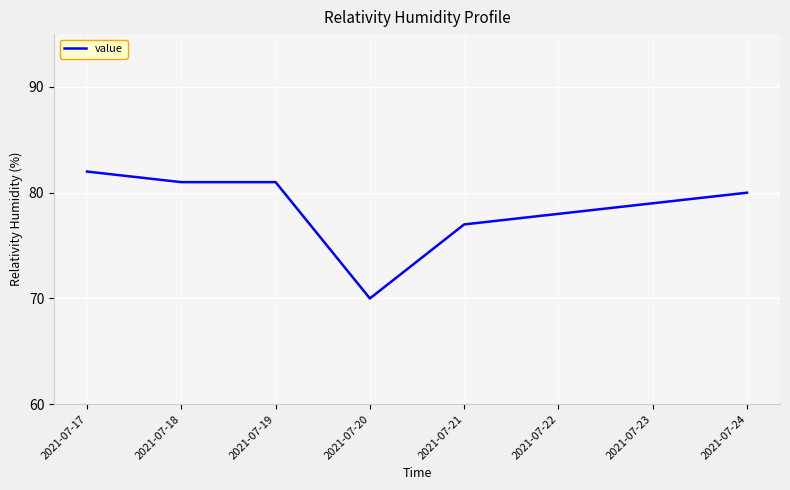

Which label corresponds to the smallest value in the chart?

2021-07-20